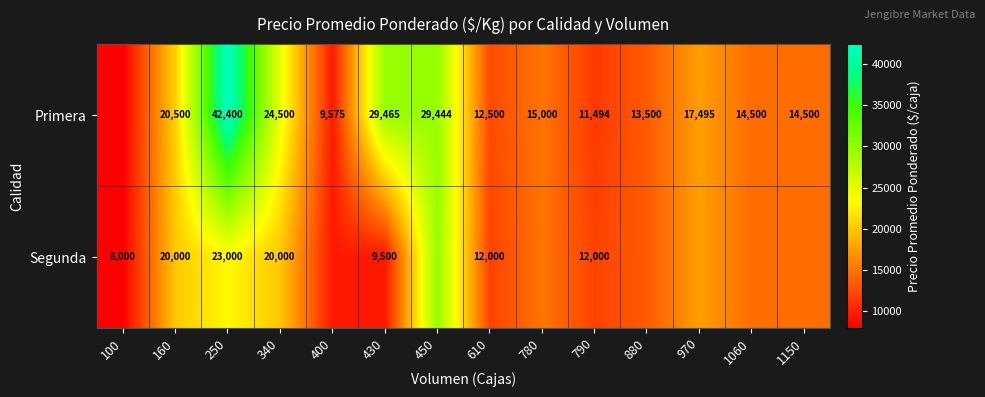

What is the total value across all series at 340?

44500